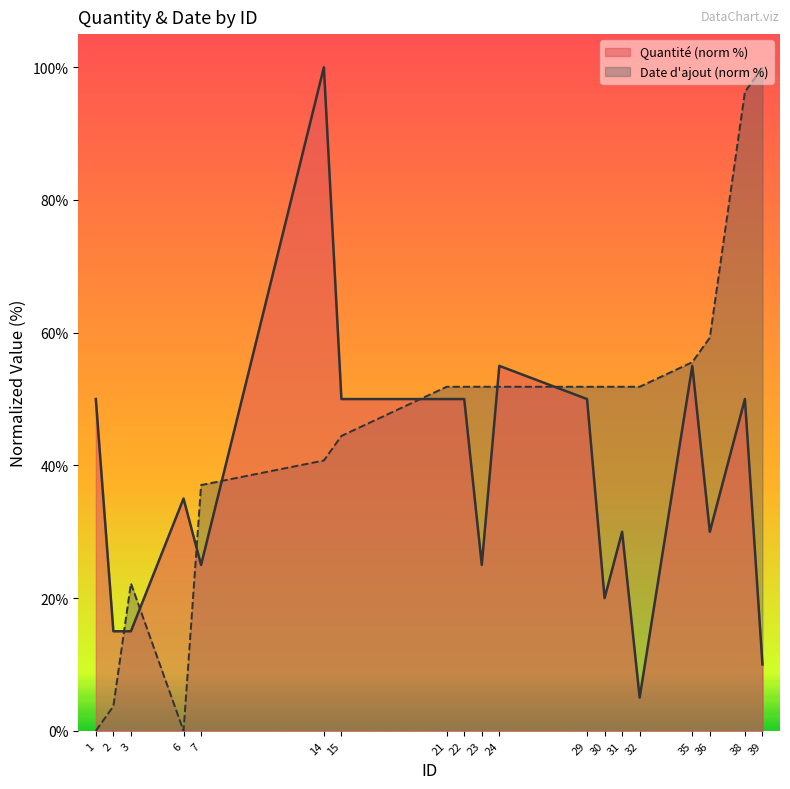

Where is Quantité nearest to the value 52?

1